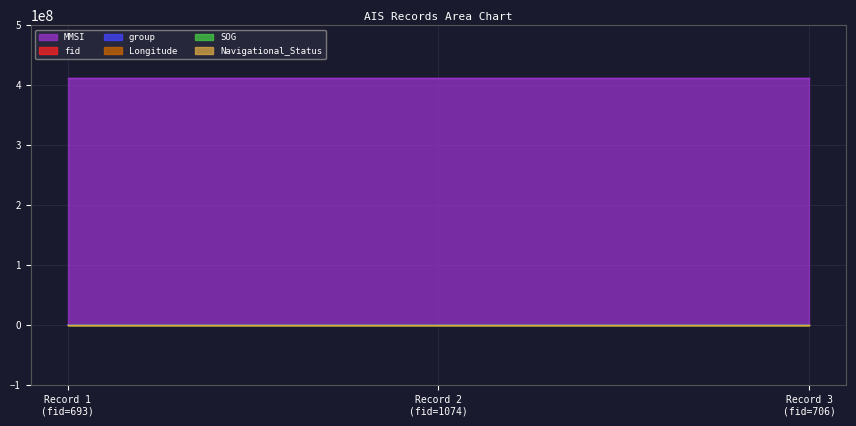

What is the approximate value of Longitude at 2024-04-26 07:15:07 (fid=1074)?

120.1